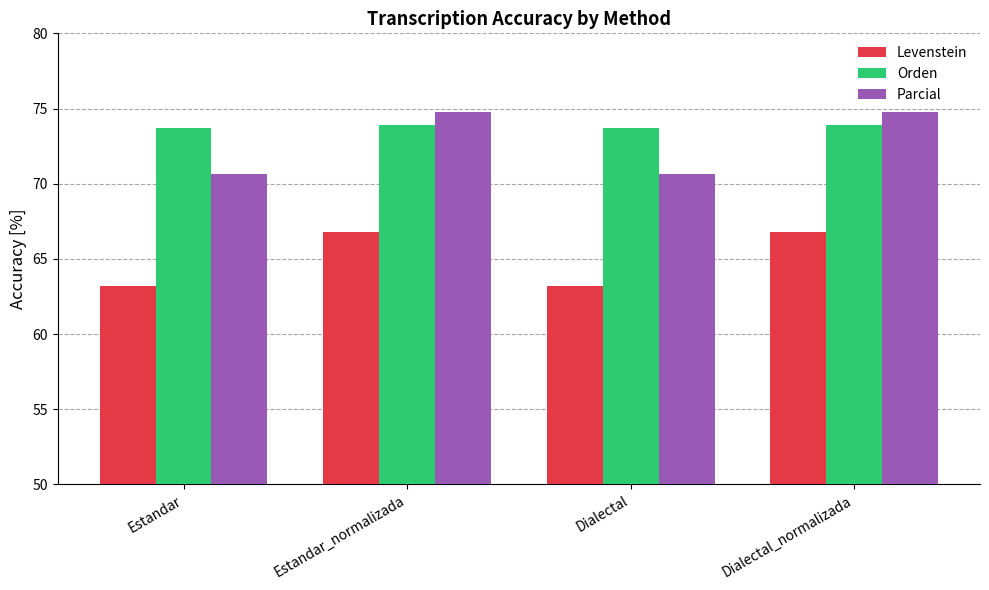

Which series changed the most between Estandar and Dialectal_normalizada?

Parcial